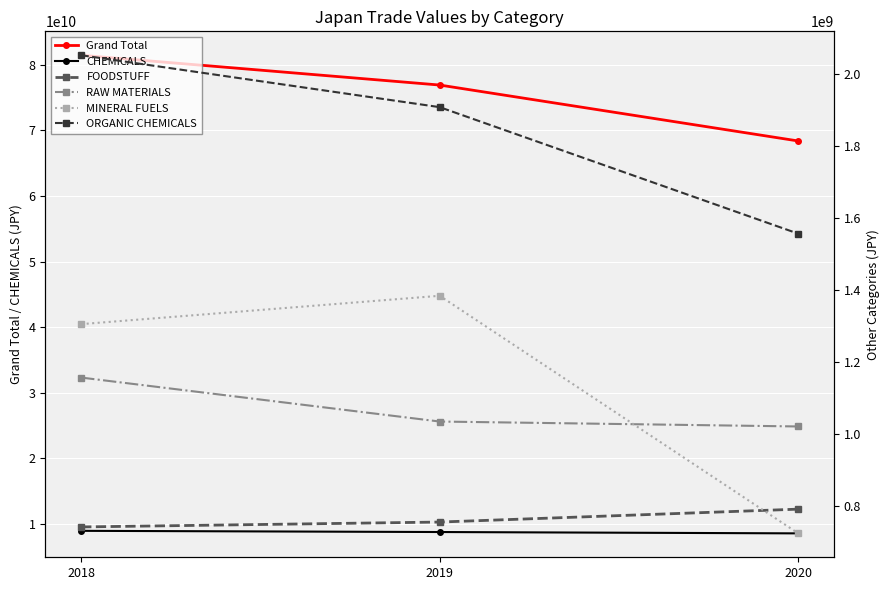

What is the sum of all CHEMICALS values?

26194252341